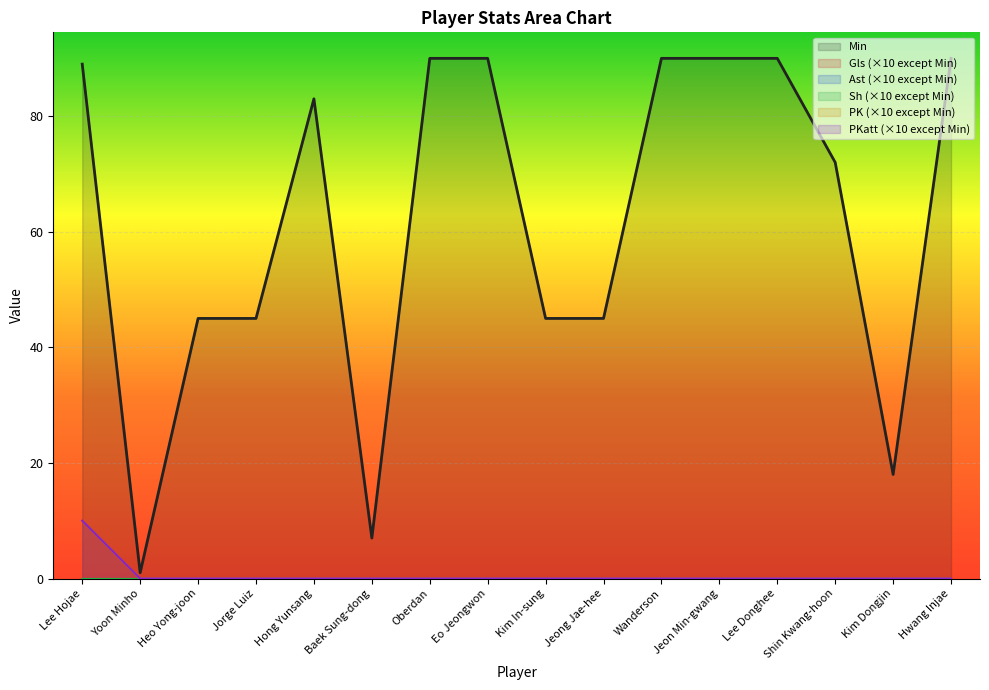

Reading left to right, list all the values displayed in this chart.

Min: Lee Hojae=89	Yoon Minho=1	Heo Yong-joon=45	Jorge Luiz=45	Hong Yunsang=83	Baek Sung-dong=7	Oberdan=90	Eo Jeongwon=90	Kim In-sung=45	Jeong Jae-hee=45	Wanderson=90	Jeon Min-gwang=90	Lee Donghee=90	Shin Kwang-hoon=72	Kim Dongjin=18	Hwang Injae=90
Gls: Lee Hojae=10	Yoon Minho=0	Heo Yong-joon=0	Jorge Luiz=0	Hong Yunsang=0	Baek Sung-dong=0	Oberdan=0	Eo Jeongwon=0	Kim In-sung=0	Jeong Jae-hee=0	Wanderson=0	Jeon Min-gwang=0	Lee Donghee=0	Shin Kwang-hoon=0	Kim Dongjin=0	Hwang Injae=0
PK: Lee Hojae=10	Yoon Minho=0	Heo Yong-joon=0	Jorge Luiz=0	Hong Yunsang=0	Baek Sung-dong=0	Oberdan=0	Eo Jeongwon=0	Kim In-sung=0	Jeong Jae-hee=0	Wanderson=0	Jeon Min-gwang=0	Lee Donghee=0	Shin Kwang-hoon=0	Kim Dongjin=0	Hwang Injae=0
PKatt: Lee Hojae=10	Yoon Minho=0	Heo Yong-joon=0	Jorge Luiz=0	Hong Yunsang=0	Baek Sung-dong=0	Oberdan=0	Eo Jeongwon=0	Kim In-sung=0	Jeong Jae-hee=0	Wanderson=0	Jeon Min-gwang=0	Lee Donghee=0	Shin Kwang-hoon=0	Kim Dongjin=0	Hwang Injae=0